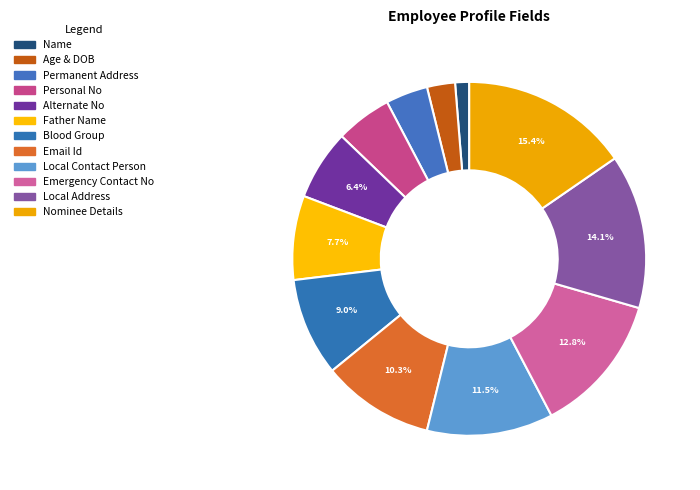

How many segments does this pie chart have?

12